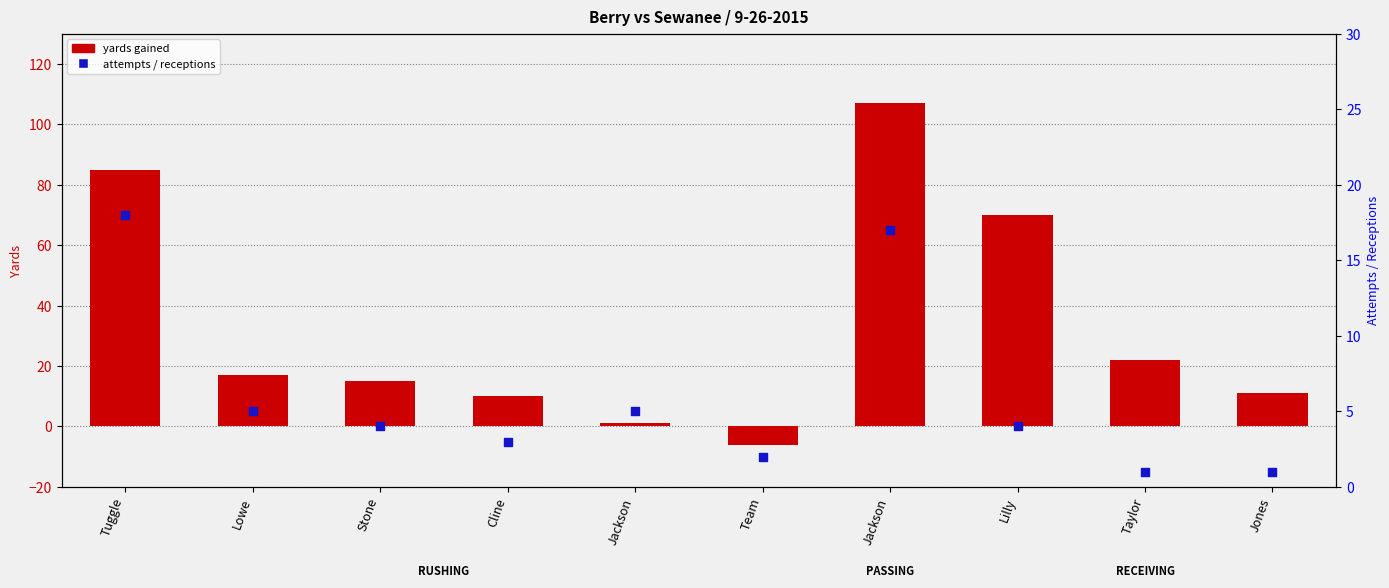

Which series contains the highest Y value?

yards gained